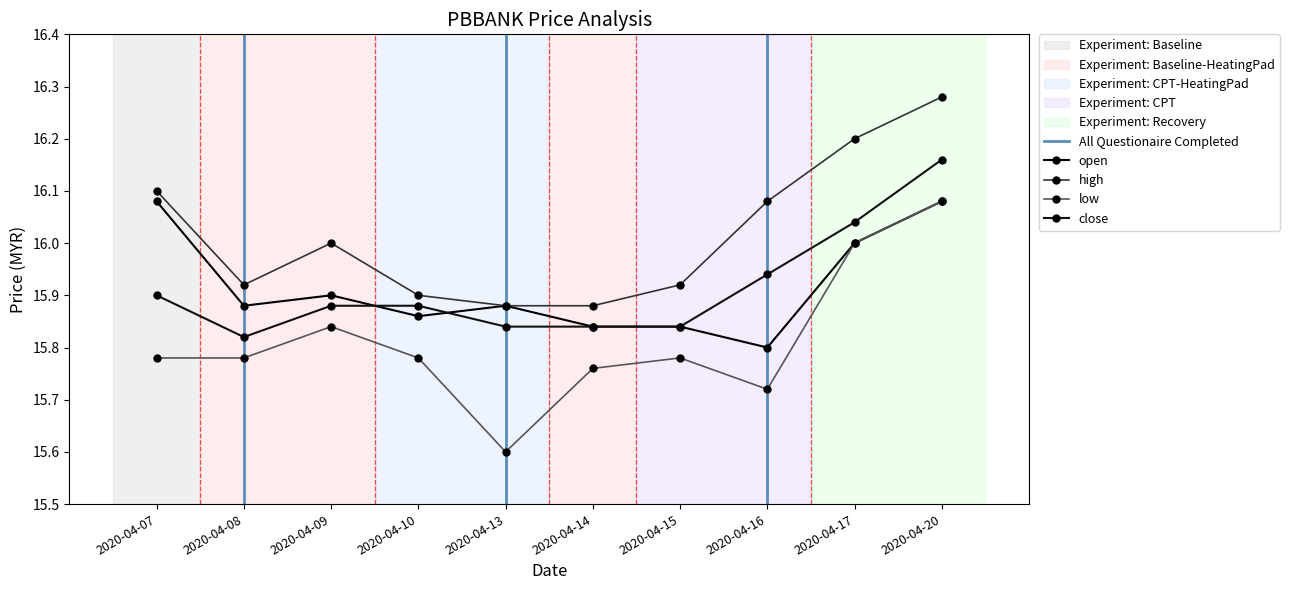

Reading right to left, list all the values displayed in this chart.

open: 2020-04-20=16.1	2020-04-17=16.0	2020-04-16=15.8	2020-04-15=15.8	2020-04-14=15.8	2020-04-13=15.9	2020-04-10=15.9	2020-04-09=15.9	2020-04-08=15.9	2020-04-07=16.1
high: 2020-04-20=16.3	2020-04-17=16.2	2020-04-16=16.1	2020-04-15=15.9	2020-04-14=15.9	2020-04-13=15.9	2020-04-10=15.9	2020-04-09=16.0	2020-04-08=15.9	2020-04-07=16.1
low: 2020-04-20=16.1	2020-04-17=16.0	2020-04-16=15.7	2020-04-15=15.8	2020-04-14=15.8	2020-04-13=15.6	2020-04-10=15.8	2020-04-09=15.8	2020-04-08=15.8	2020-04-07=15.8
close: 2020-04-20=16.2	2020-04-17=16.0	2020-04-16=15.9	2020-04-15=15.8	2020-04-14=15.8	2020-04-13=15.8	2020-04-10=15.9	2020-04-09=15.9	2020-04-08=15.8	2020-04-07=15.9